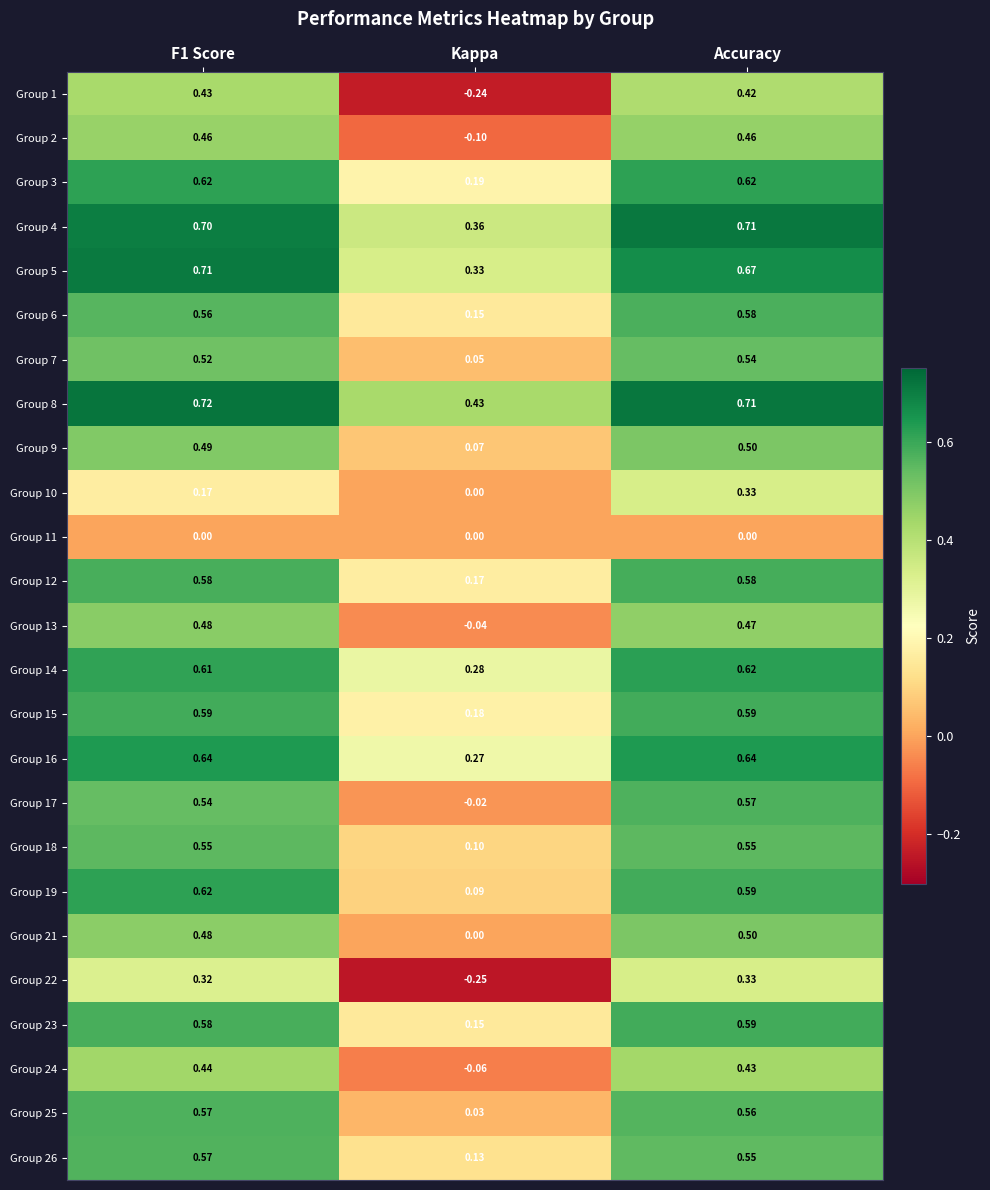

What is the total value across all series at Accuracy?

13.1